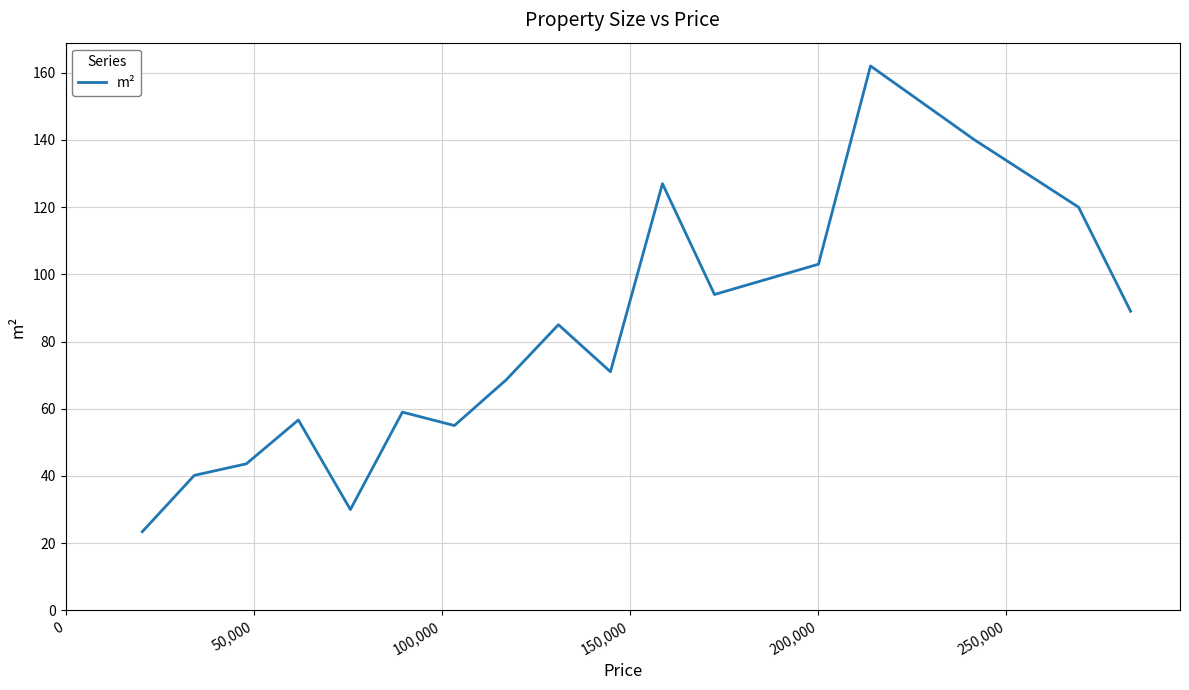

What is the smallest value displayed?

23.4